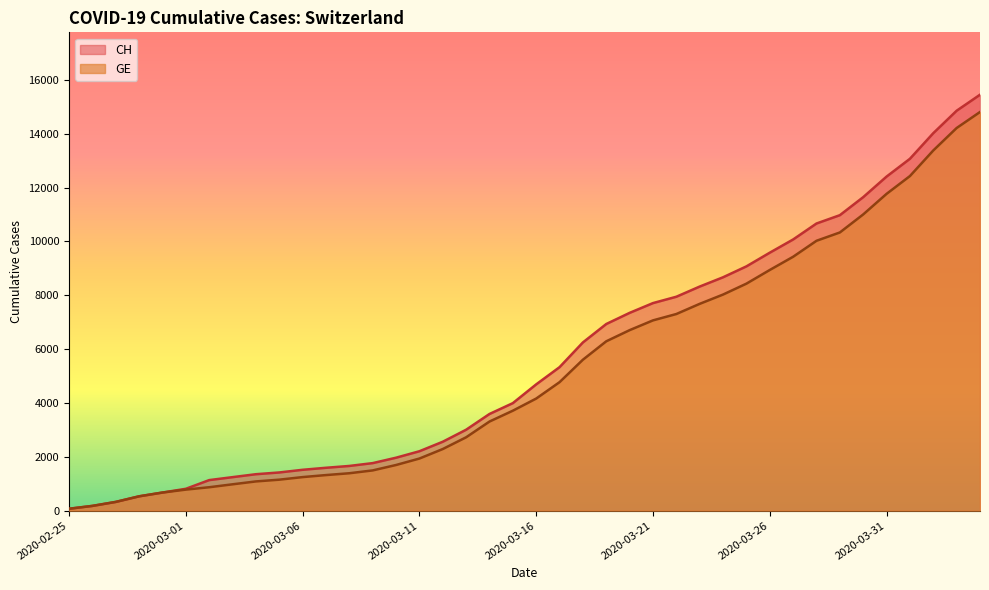

How many lines are shown in the chart?

2